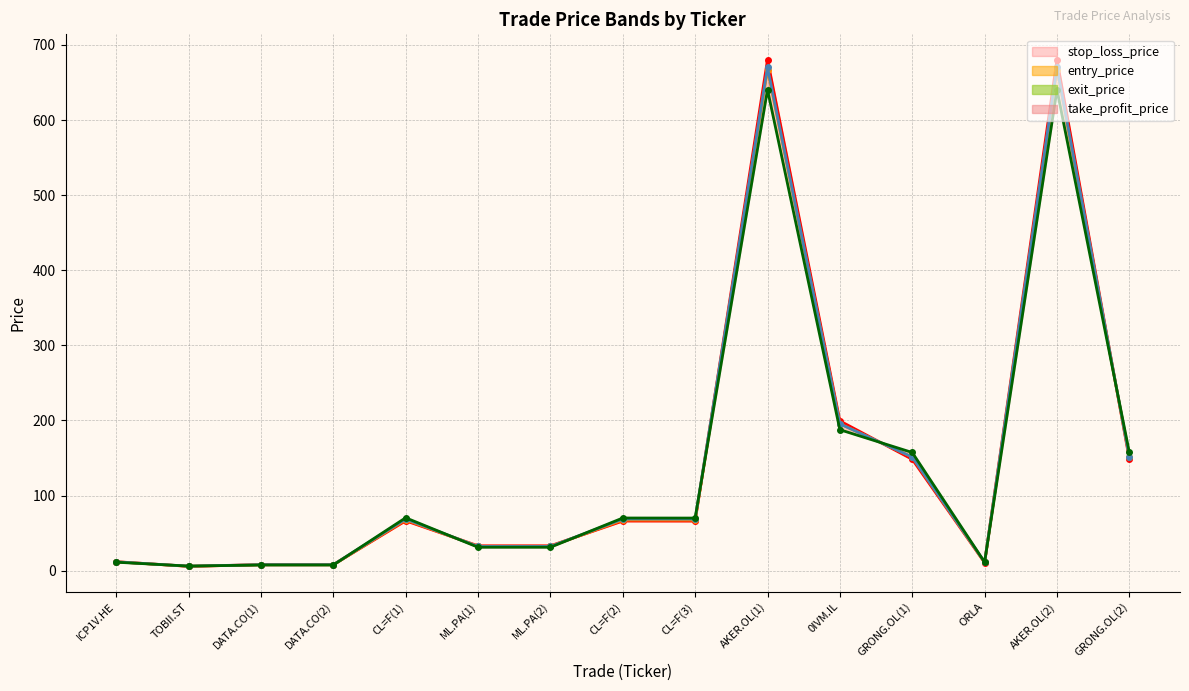

Which series has the largest total across all categories?

stop_loss_price